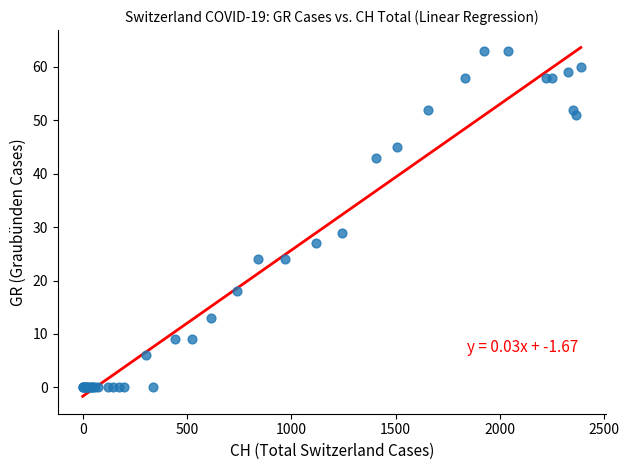

What Y value in the scatter plot is closest to 31?

29